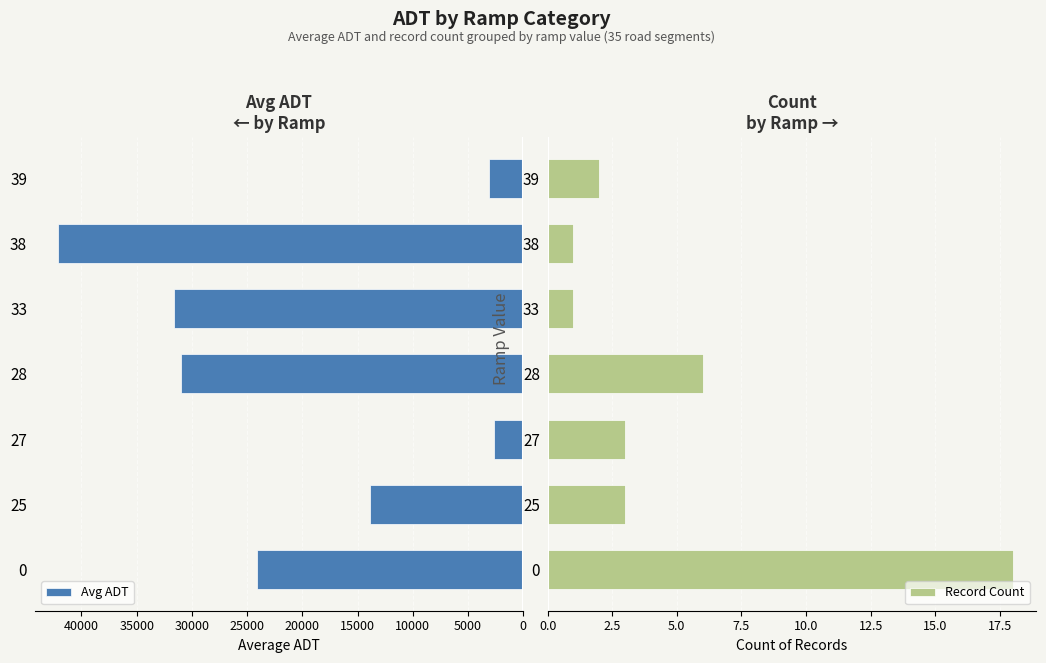

What is the difference between the maximum and second lowest values in the Avg ADT series?

39045